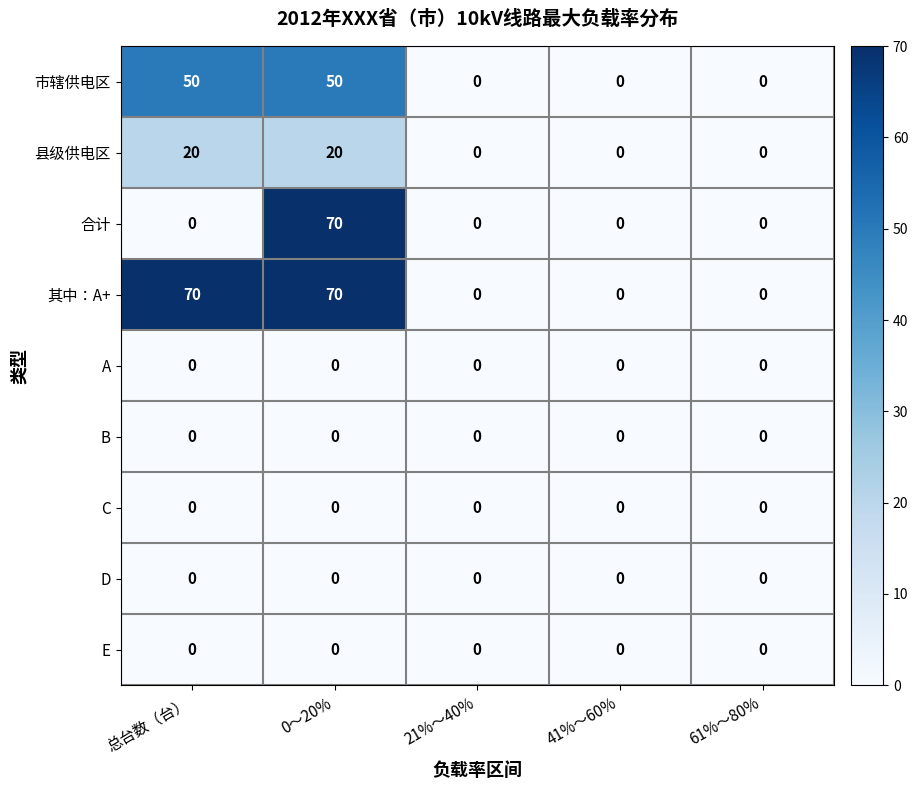

Is the value of 合计 at 0～20% greater than the value of B at 21%～40%?

Yes